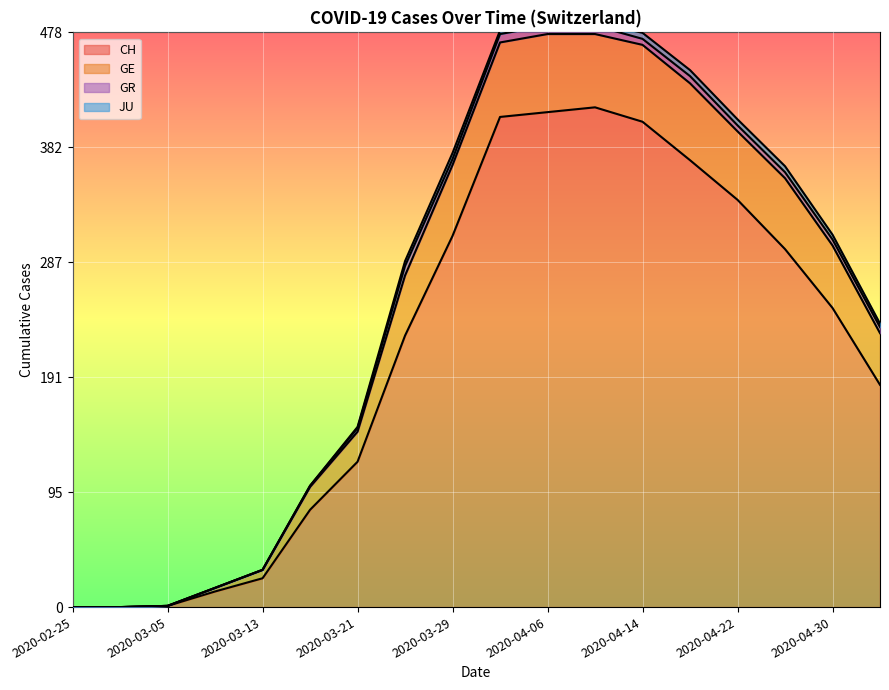

At how many categories does at least one series exceed 34?

13